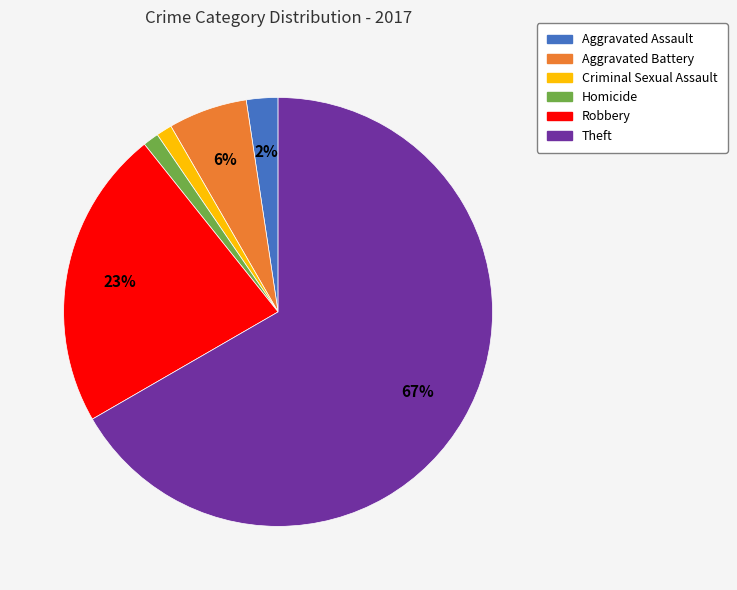

To the nearest percent, what is the combined percentage of Theft and Homicide?

68%